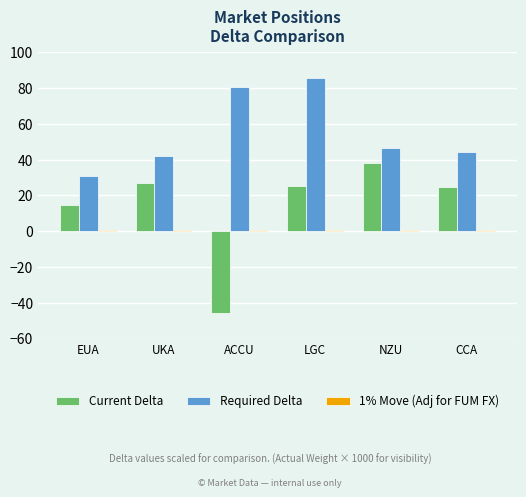

Is it true that Required Delta equals 80.3 at ACCU?

True